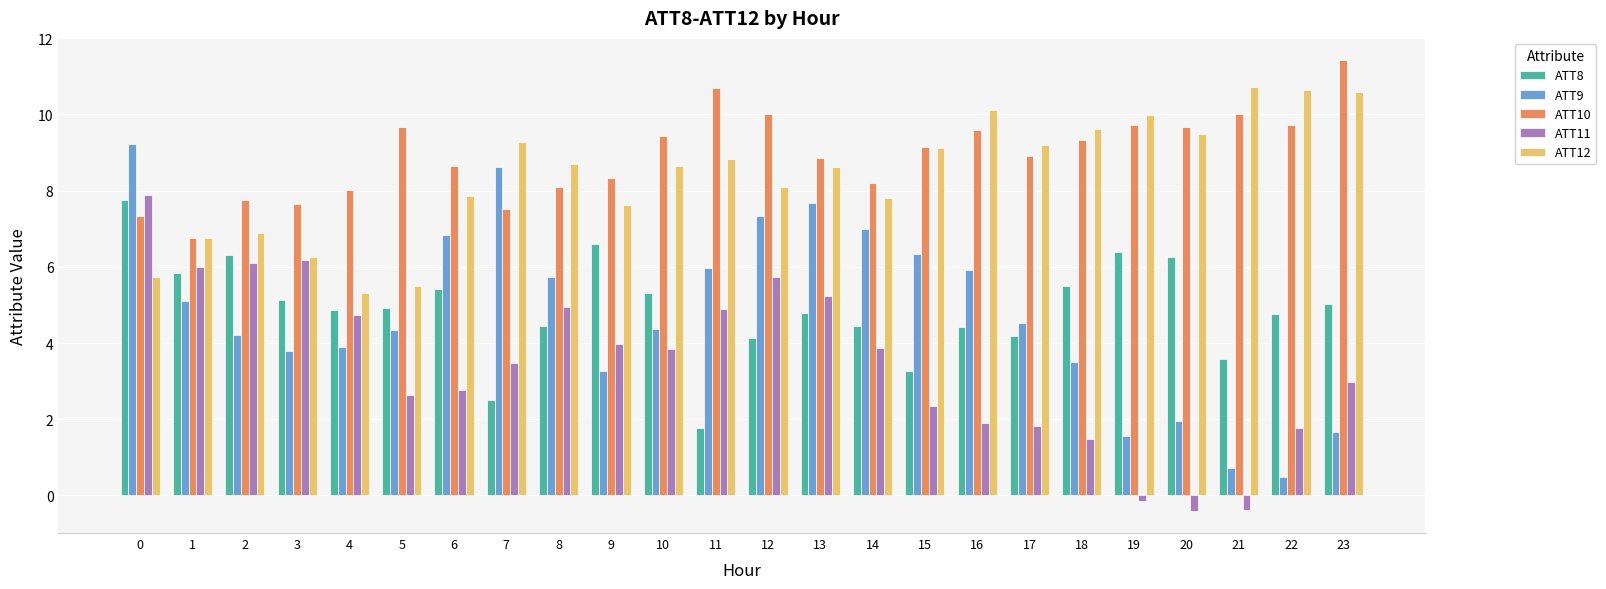

How many bars are there in total?

120